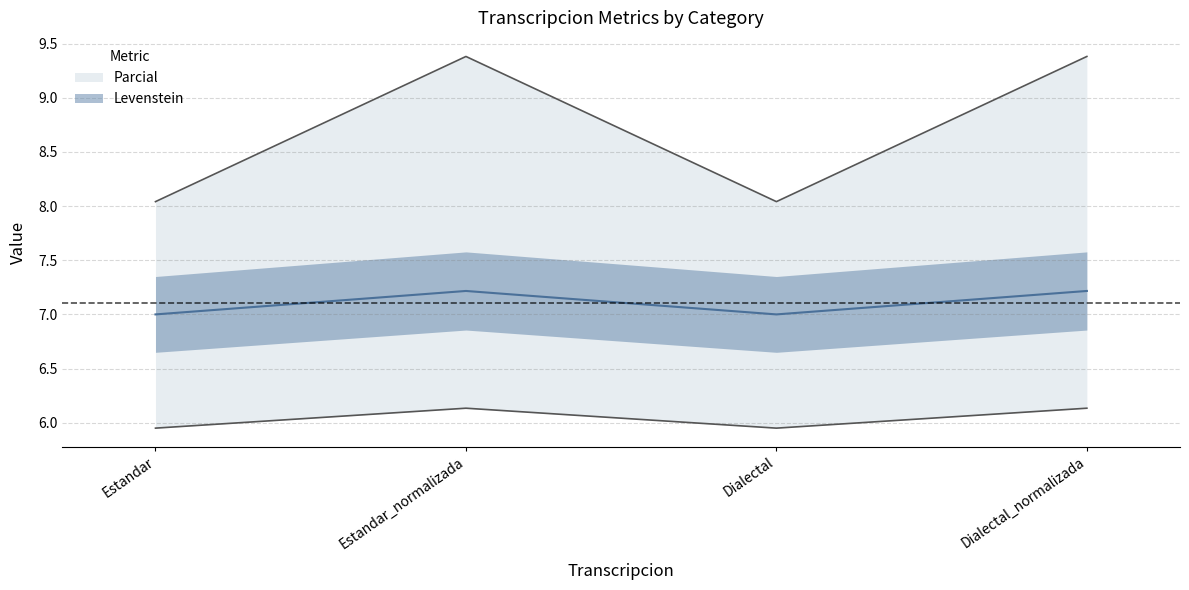

List the series in order of their overall mean, highest first.

Parcial, Levenstein